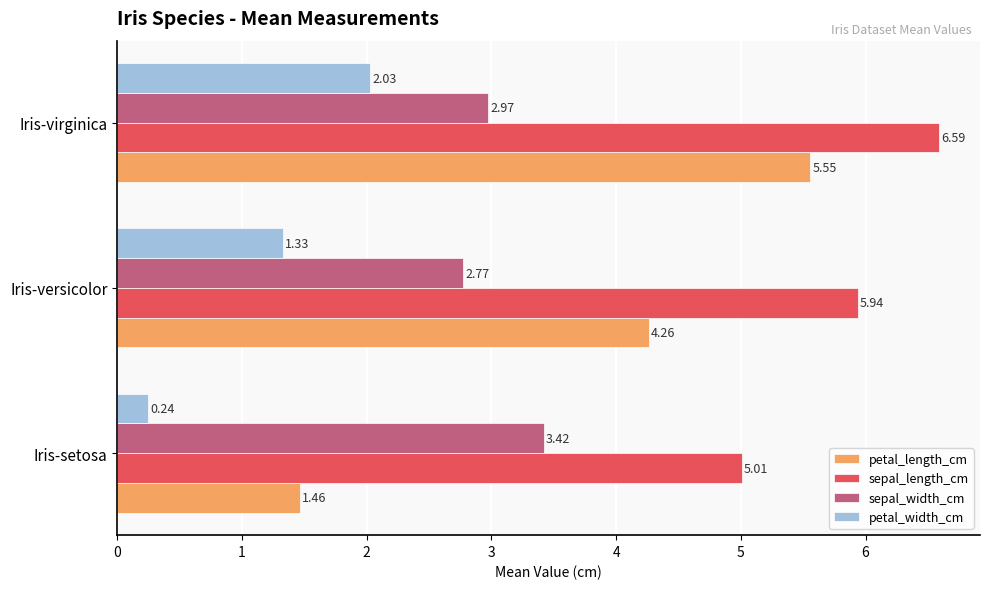

What is the greatest value displayed?

6.6